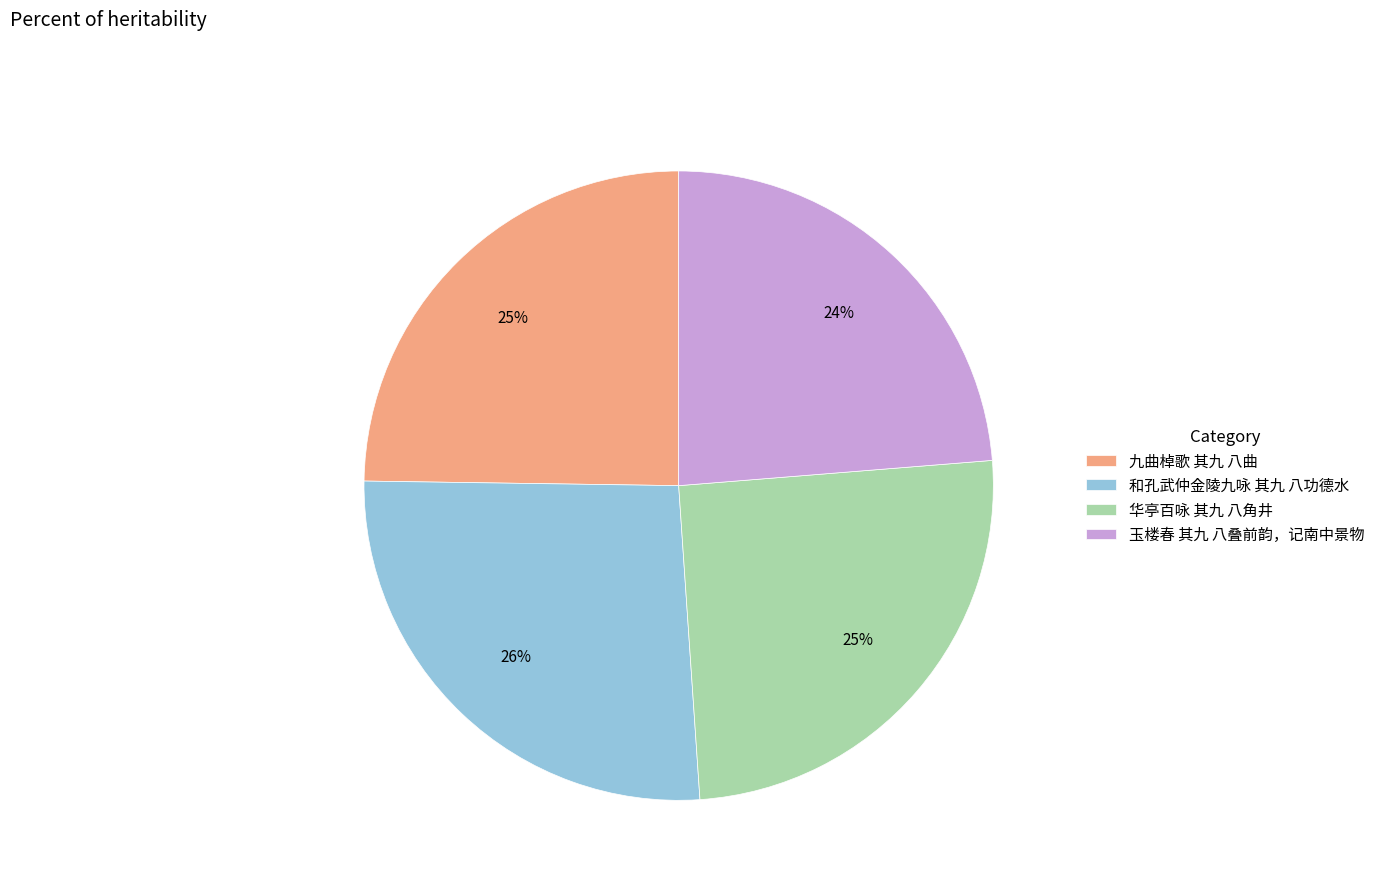

What is the ratio of the value at 和孔武仲金陵九咏 其九 八功德水 to the value at 华亭百咏 其九 八角井?

1.0